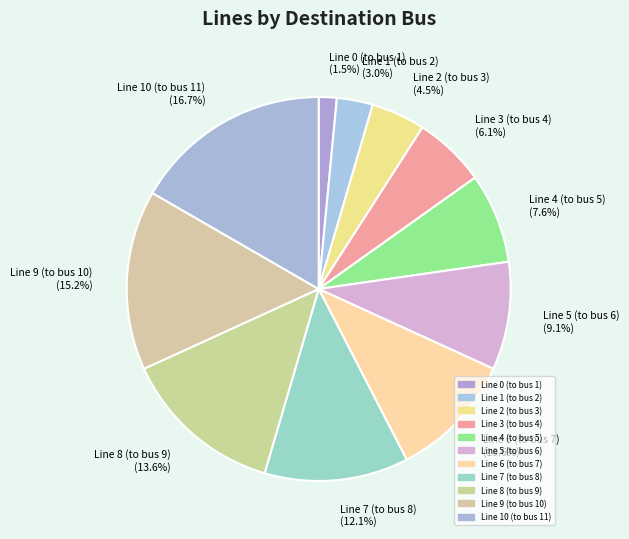

True or false: Line 8 (to bus 9) accounts for 24% of the total.

False